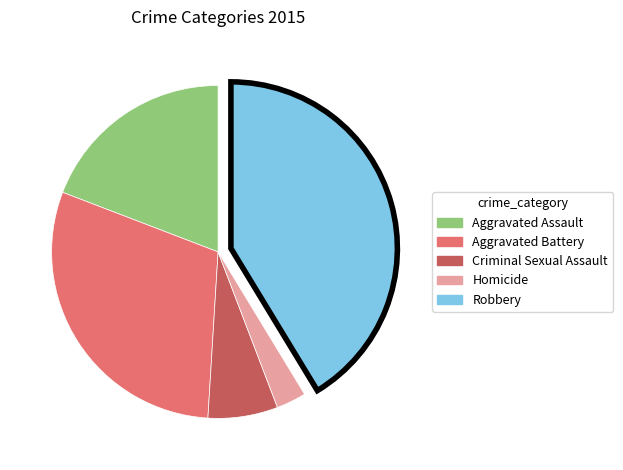

Does Aggravated Battery represent more than half of the total?

No